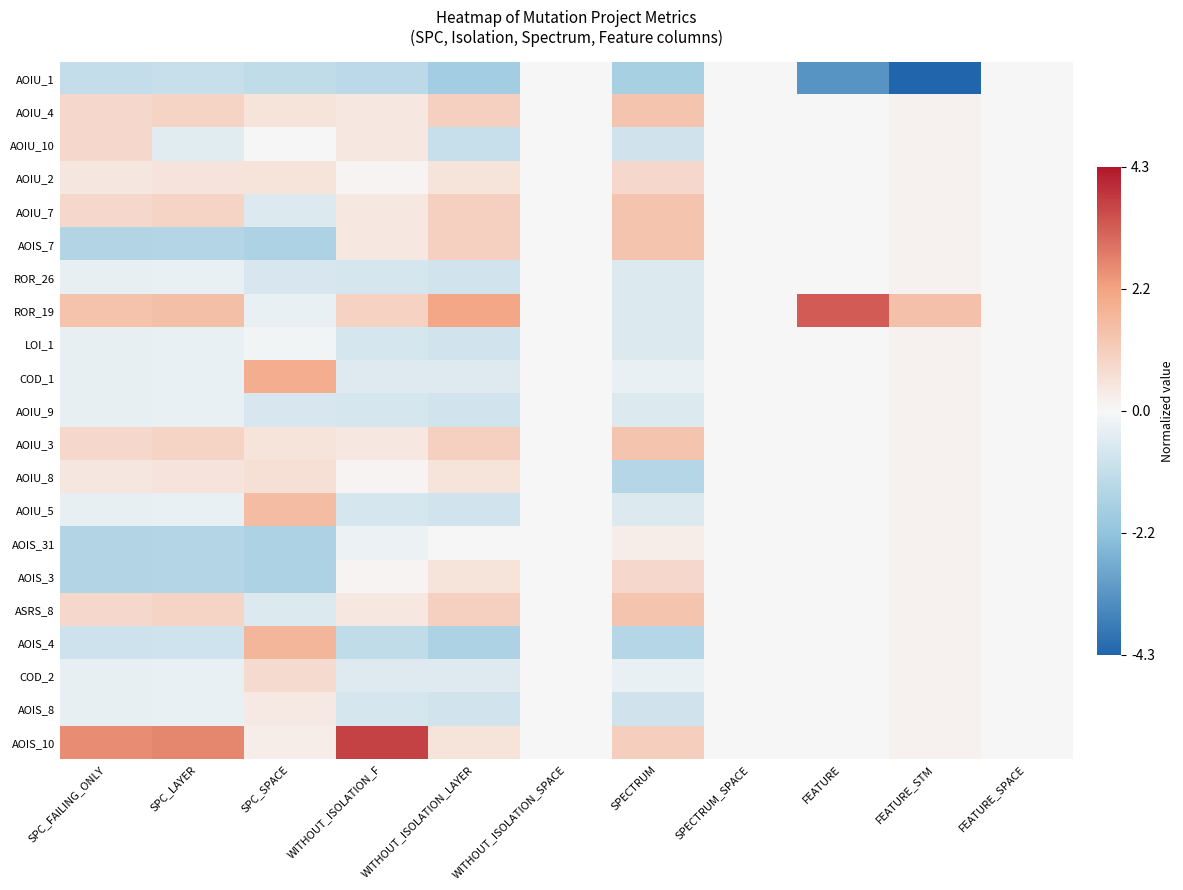

Reading right to left, transcribe all the data shown in this chart.

AOIU_1: FEATURE_SPACE=0.0	FEATURE_STM=-4.3	FEATURE=-3.2	SPECTRUM_SPACE=0.0	SPECTRUM=-1.7	WITHOUT_ISOLATION_SPACE=0.0	WITHOUT_ISOLATION_LAYER=-1.8	WITHOUT_ISOLATION_F=-1.3	SPC_SPACE=-1.1	SPC_LAYER=-1.0	SPC_FAILING_ONLY=-1.1
AOIU_4: FEATURE_SPACE=0.0	FEATURE_STM=0.2	FEATURE=0.0	SPECTRUM_SPACE=0.0	SPECTRUM=1.3	WITHOUT_ISOLATION_SPACE=0.0	WITHOUT_ISOLATION_LAYER=1.0	WITHOUT_ISOLATION_F=0.4	SPC_SPACE=0.5	SPC_LAYER=0.9	SPC_FAILING_ONLY=0.8
AOIU_10: FEATURE_SPACE=0.0	FEATURE_STM=0.2	FEATURE=0.0	SPECTRUM_SPACE=0.0	SPECTRUM=-0.8	WITHOUT_ISOLATION_SPACE=0.0	WITHOUT_ISOLATION_LAYER=-1.0	WITHOUT_ISOLATION_F=0.4	SPC_SPACE=-0.0	SPC_LAYER=-0.5	SPC_FAILING_ONLY=0.8
AOIU_2: FEATURE_SPACE=0.0	FEATURE_STM=0.2	FEATURE=0.0	SPECTRUM_SPACE=0.0	SPECTRUM=0.8	WITHOUT_ISOLATION_SPACE=0.0	WITHOUT_ISOLATION_LAYER=0.5	WITHOUT_ISOLATION_F=0.1	SPC_SPACE=0.5	SPC_LAYER=0.5	SPC_FAILING_ONLY=0.4
AOIU_7: FEATURE_SPACE=0.0	FEATURE_STM=0.2	FEATURE=0.0	SPECTRUM_SPACE=0.0	SPECTRUM=1.3	WITHOUT_ISOLATION_SPACE=0.0	WITHOUT_ISOLATION_LAYER=1.0	WITHOUT_ISOLATION_F=0.4	SPC_SPACE=-0.6	SPC_LAYER=0.9	SPC_FAILING_ONLY=0.8
AOIS_7: FEATURE_SPACE=0.0	FEATURE_STM=0.2	FEATURE=0.0	SPECTRUM_SPACE=0.0	SPECTRUM=1.3	WITHOUT_ISOLATION_SPACE=0.0	WITHOUT_ISOLATION_LAYER=1.0	WITHOUT_ISOLATION_F=0.4	SPC_SPACE=-1.6	SPC_LAYER=-1.4	SPC_FAILING_ONLY=-1.5
ROR_26: FEATURE_SPACE=0.0	FEATURE_STM=0.2	FEATURE=0.0	SPECTRUM_SPACE=0.0	SPECTRUM=-0.6	WITHOUT_ISOLATION_SPACE=0.0	WITHOUT_ISOLATION_LAYER=-0.8	WITHOUT_ISOLATION_F=-0.7	SPC_SPACE=-0.7	SPC_LAYER=-0.3	SPC_FAILING_ONLY=-0.3
ROR_19: FEATURE_SPACE=0.0	FEATURE_STM=1.4	FEATURE=3.2	SPECTRUM_SPACE=0.0	SPECTRUM=-0.6	WITHOUT_ISOLATION_SPACE=0.0	WITHOUT_ISOLATION_LAYER=2.1	WITHOUT_ISOLATION_F=1.0	SPC_SPACE=-0.3	SPC_LAYER=1.4	SPC_FAILING_ONLY=1.4
LOI_1: FEATURE_SPACE=0.0	FEATURE_STM=0.2	FEATURE=0.0	SPECTRUM_SPACE=0.0	SPECTRUM=-0.6	WITHOUT_ISOLATION_SPACE=0.0	WITHOUT_ISOLATION_LAYER=-0.8	WITHOUT_ISOLATION_F=-0.7	SPC_SPACE=-0.1	SPC_LAYER=-0.3	SPC_FAILING_ONLY=-0.3
COD_1: FEATURE_SPACE=0.0	FEATURE_STM=0.2	FEATURE=0.0	SPECTRUM_SPACE=0.0	SPECTRUM=-0.3	WITHOUT_ISOLATION_SPACE=0.0	WITHOUT_ISOLATION_LAYER=-0.5	WITHOUT_ISOLATION_F=-0.5	SPC_SPACE=1.9	SPC_LAYER=-0.3	SPC_FAILING_ONLY=-0.3
AOIU_9: FEATURE_SPACE=0.0	FEATURE_STM=0.2	FEATURE=0.0	SPECTRUM_SPACE=0.0	SPECTRUM=-0.6	WITHOUT_ISOLATION_SPACE=0.0	WITHOUT_ISOLATION_LAYER=-0.8	WITHOUT_ISOLATION_F=-0.7	SPC_SPACE=-0.7	SPC_LAYER=-0.3	SPC_FAILING_ONLY=-0.3
AOIU_3: FEATURE_SPACE=0.0	FEATURE_STM=0.2	FEATURE=0.0	SPECTRUM_SPACE=0.0	SPECTRUM=1.3	WITHOUT_ISOLATION_SPACE=0.0	WITHOUT_ISOLATION_LAYER=1.0	WITHOUT_ISOLATION_F=0.4	SPC_SPACE=0.5	SPC_LAYER=0.9	SPC_FAILING_ONLY=0.8
AOIU_8: FEATURE_SPACE=0.0	FEATURE_STM=0.2	FEATURE=0.0	SPECTRUM_SPACE=0.0	SPECTRUM=-1.4	WITHOUT_ISOLATION_SPACE=0.0	WITHOUT_ISOLATION_LAYER=0.5	WITHOUT_ISOLATION_F=0.1	SPC_SPACE=0.6	SPC_LAYER=0.5	SPC_FAILING_ONLY=0.4
AOIU_5: FEATURE_SPACE=0.0	FEATURE_STM=0.2	FEATURE=0.0	SPECTRUM_SPACE=0.0	SPECTRUM=-0.6	WITHOUT_ISOLATION_SPACE=0.0	WITHOUT_ISOLATION_LAYER=-0.8	WITHOUT_ISOLATION_F=-0.7	SPC_SPACE=1.5	SPC_LAYER=-0.3	SPC_FAILING_ONLY=-0.3
AOIS_31: FEATURE_SPACE=0.0	FEATURE_STM=0.2	FEATURE=0.0	SPECTRUM_SPACE=0.0	SPECTRUM=0.2	WITHOUT_ISOLATION_SPACE=0.0	WITHOUT_ISOLATION_LAYER=0.0	WITHOUT_ISOLATION_F=-0.2	SPC_SPACE=-1.6	SPC_LAYER=-1.4	SPC_FAILING_ONLY=-1.5
AOIS_3: FEATURE_SPACE=0.0	FEATURE_STM=0.2	FEATURE=0.0	SPECTRUM_SPACE=0.0	SPECTRUM=0.8	WITHOUT_ISOLATION_SPACE=0.0	WITHOUT_ISOLATION_LAYER=0.5	WITHOUT_ISOLATION_F=0.1	SPC_SPACE=-1.6	SPC_LAYER=-1.4	SPC_FAILING_ONLY=-1.5
ASRS_8: FEATURE_SPACE=0.0	FEATURE_STM=0.2	FEATURE=0.0	SPECTRUM_SPACE=0.0	SPECTRUM=1.3	WITHOUT_ISOLATION_SPACE=0.0	WITHOUT_ISOLATION_LAYER=1.0	WITHOUT_ISOLATION_F=0.4	SPC_SPACE=-0.6	SPC_LAYER=0.9	SPC_FAILING_ONLY=0.8
AOIS_4: FEATURE_SPACE=0.0	FEATURE_STM=0.2	FEATURE=0.0	SPECTRUM_SPACE=0.0	SPECTRUM=-1.4	WITHOUT_ISOLATION_SPACE=0.0	WITHOUT_ISOLATION_LAYER=-1.6	WITHOUT_ISOLATION_F=-1.1	SPC_SPACE=1.7	SPC_LAYER=-0.8	SPC_FAILING_ONLY=-0.9
COD_2: FEATURE_SPACE=0.0	FEATURE_STM=0.2	FEATURE=0.0	SPECTRUM_SPACE=0.0	SPECTRUM=-0.3	WITHOUT_ISOLATION_SPACE=0.0	WITHOUT_ISOLATION_LAYER=-0.5	WITHOUT_ISOLATION_F=-0.5	SPC_SPACE=0.7	SPC_LAYER=-0.3	SPC_FAILING_ONLY=-0.3
AOIS_8: FEATURE_SPACE=0.0	FEATURE_STM=0.2	FEATURE=0.0	SPECTRUM_SPACE=0.0	SPECTRUM=-0.8	WITHOUT_ISOLATION_SPACE=0.0	WITHOUT_ISOLATION_LAYER=-0.8	WITHOUT_ISOLATION_F=-0.7	SPC_SPACE=0.3	SPC_LAYER=-0.3	SPC_FAILING_ONLY=-0.3
AOIS_10: FEATURE_SPACE=0.0	FEATURE_STM=0.2	FEATURE=0.0	SPECTRUM_SPACE=0.0	SPECTRUM=1.1	WITHOUT_ISOLATION_SPACE=0.0	WITHOUT_ISOLATION_LAYER=0.5	WITHOUT_ISOLATION_F=3.7	SPC_SPACE=0.3	SPC_LAYER=2.6	SPC_FAILING_ONLY=2.5